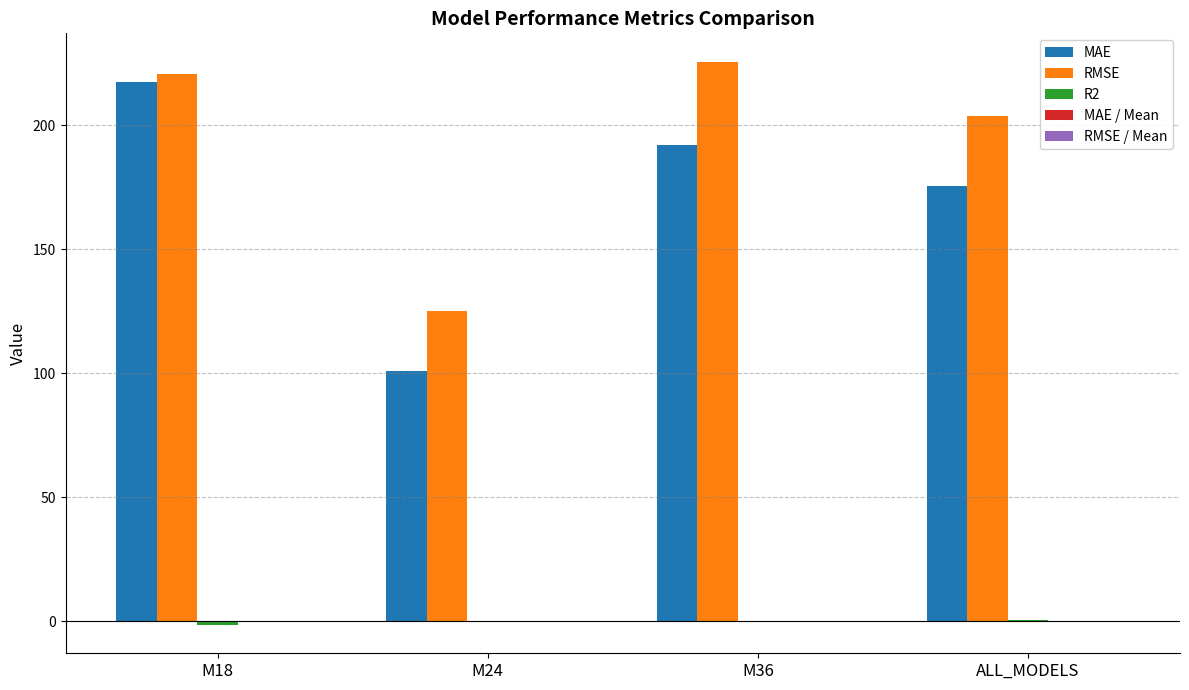

Between M24 and M36, which series saw the biggest shift?

RMSE